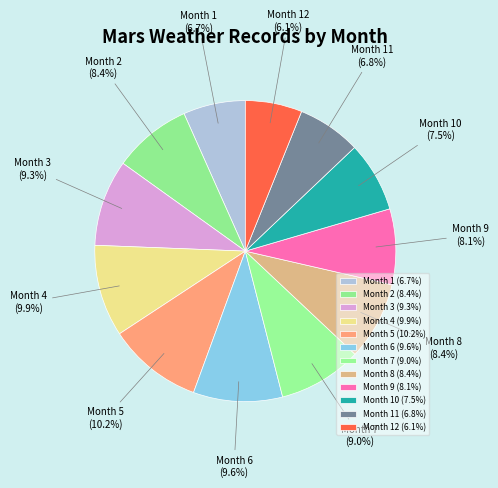

What percentage do Month 7 and Month 10 together represent?

16.5%